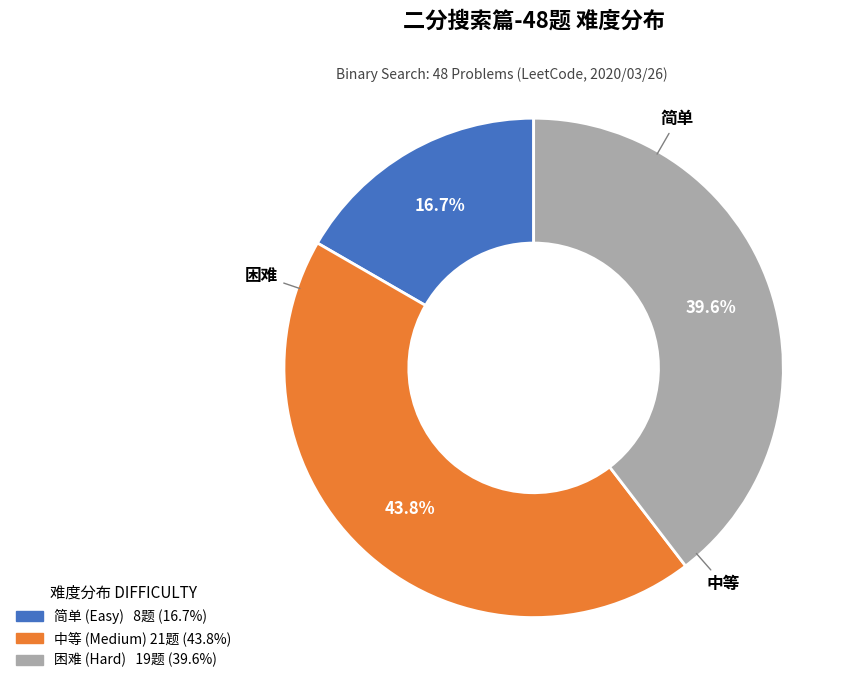

The 困难 slice represents 28% of the pie. True or false?

False